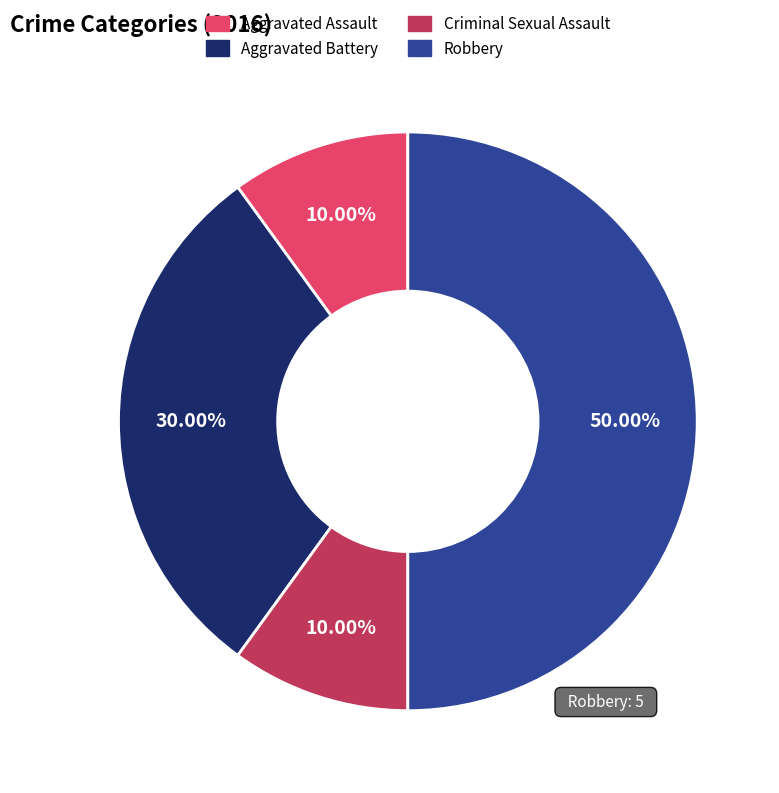

Is Aggravated Assault the majority of the pie?

No